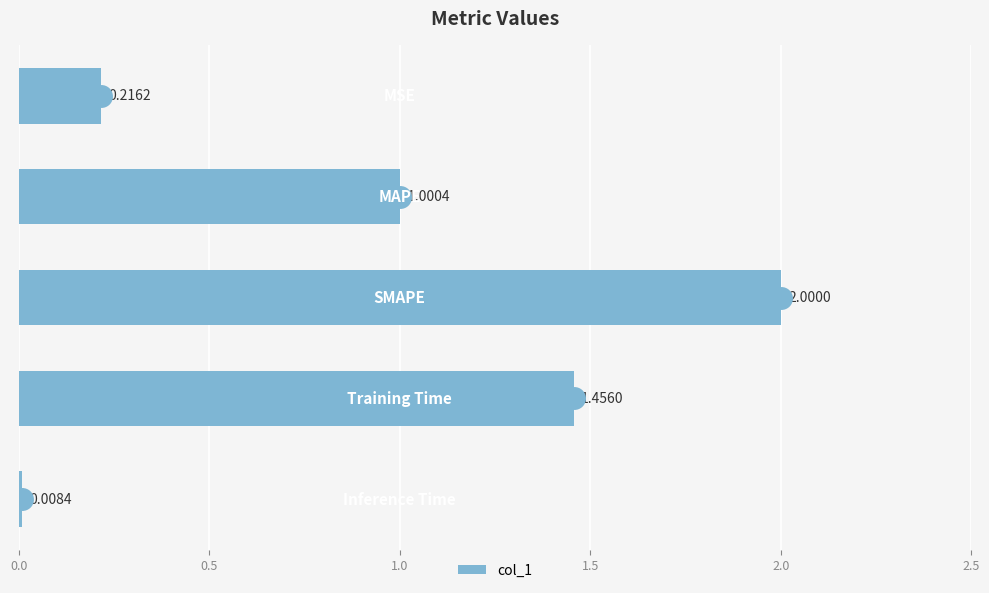

What is the difference between the second highest and minimum values?

1.4